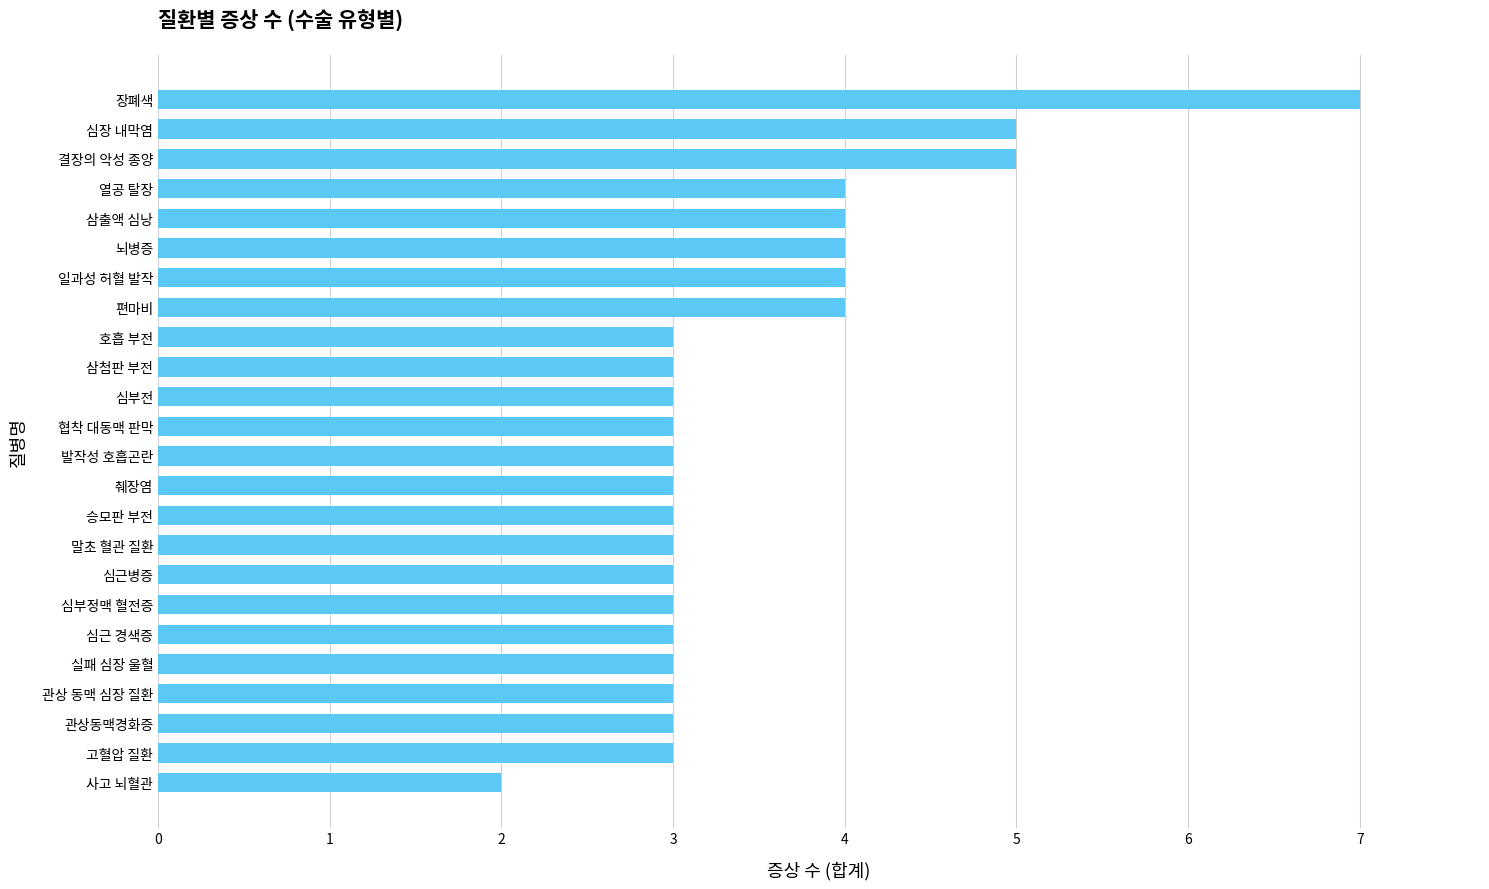

What is the minimum value shown in the chart?

2